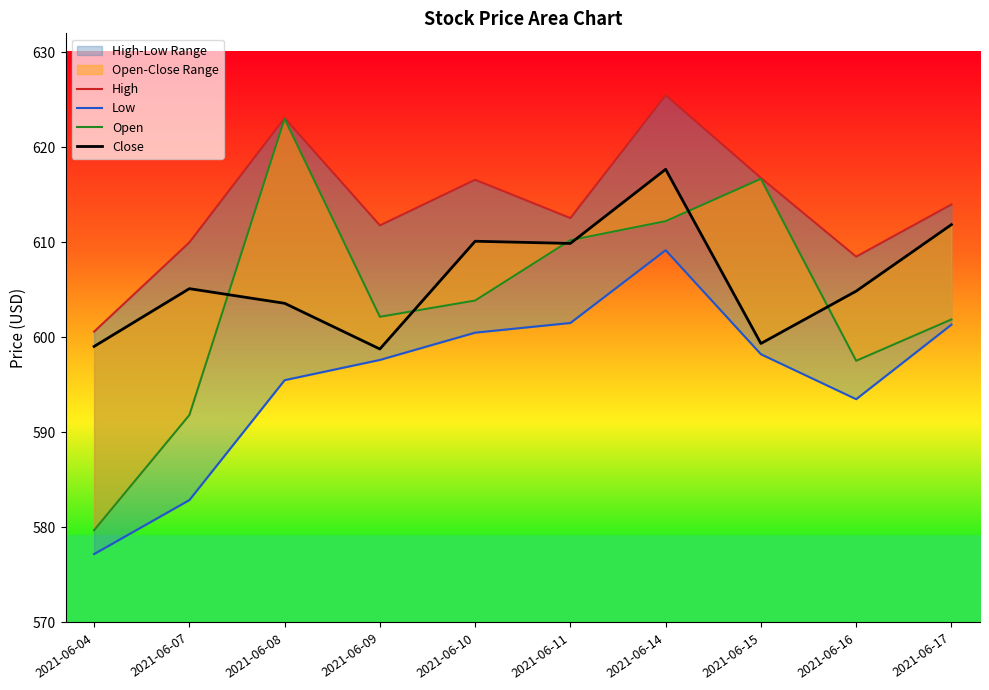

Is this an area chart (filled region under the line)?

No